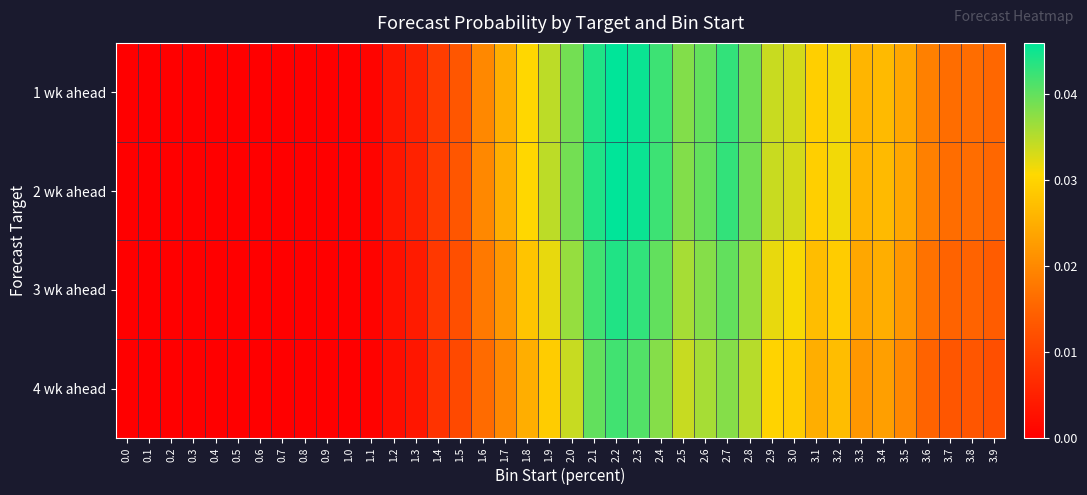

What is the total value across all series at 3.8?

0.1